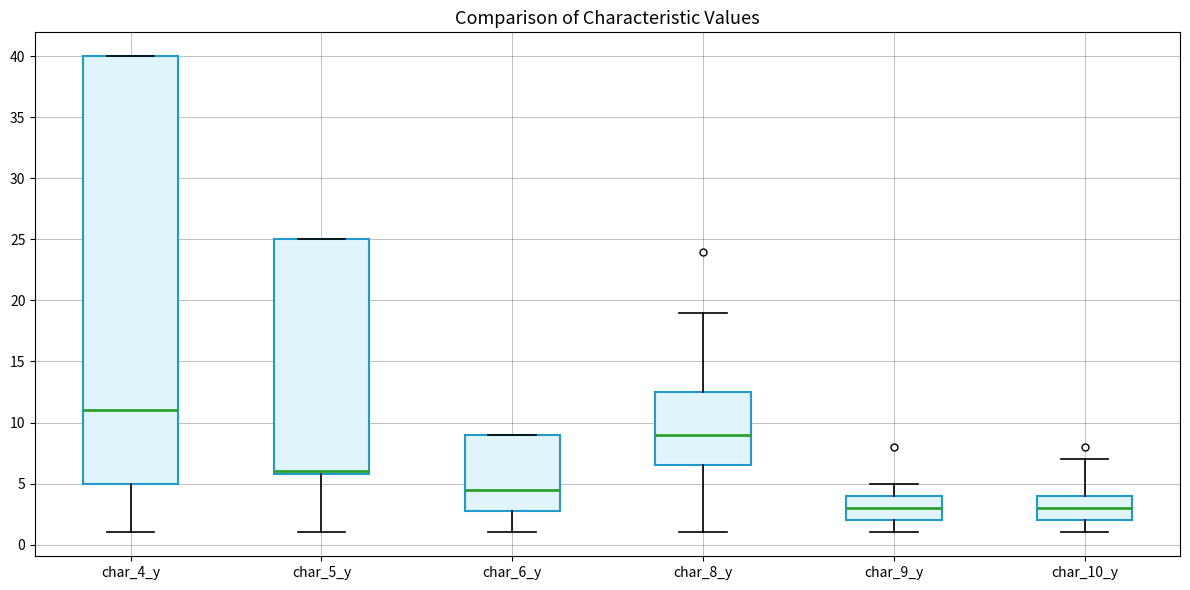

Comparing the boxes themselves (not the whiskers), which one is the tallest?

char_4_y